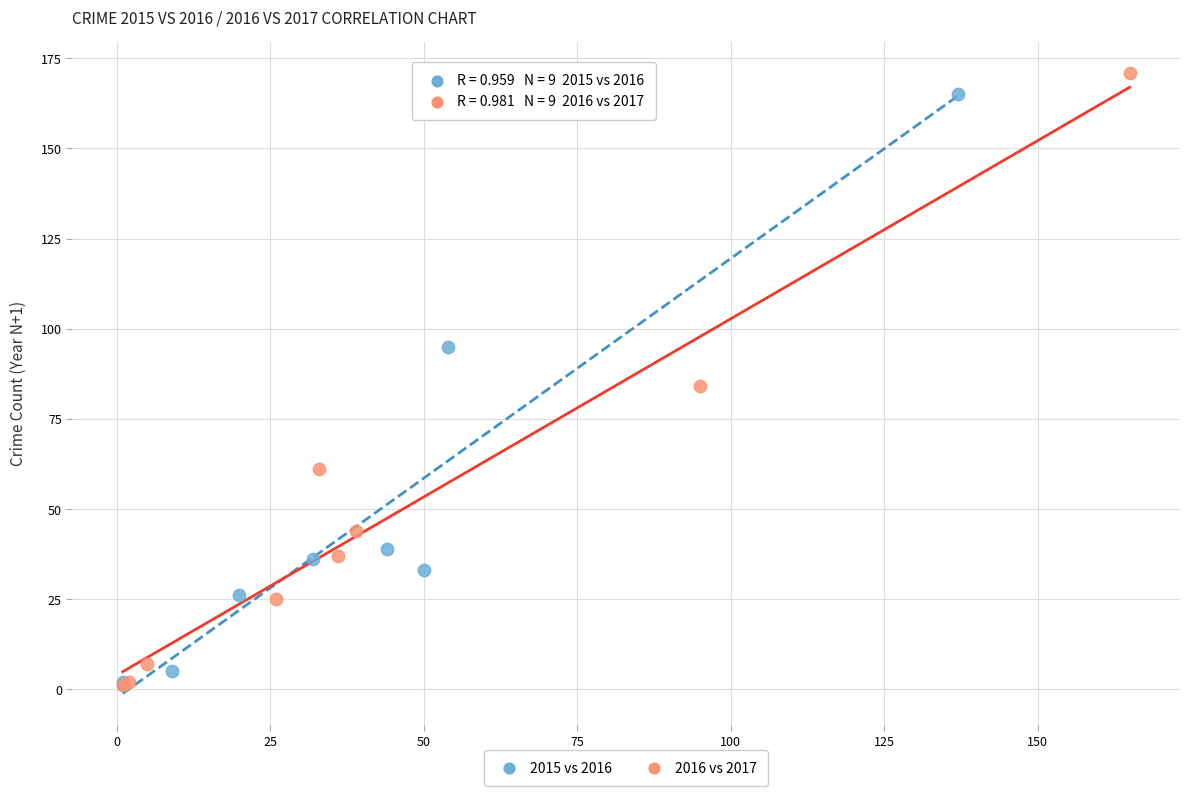

Which series contains the highest Y value?

2016 vs 2017